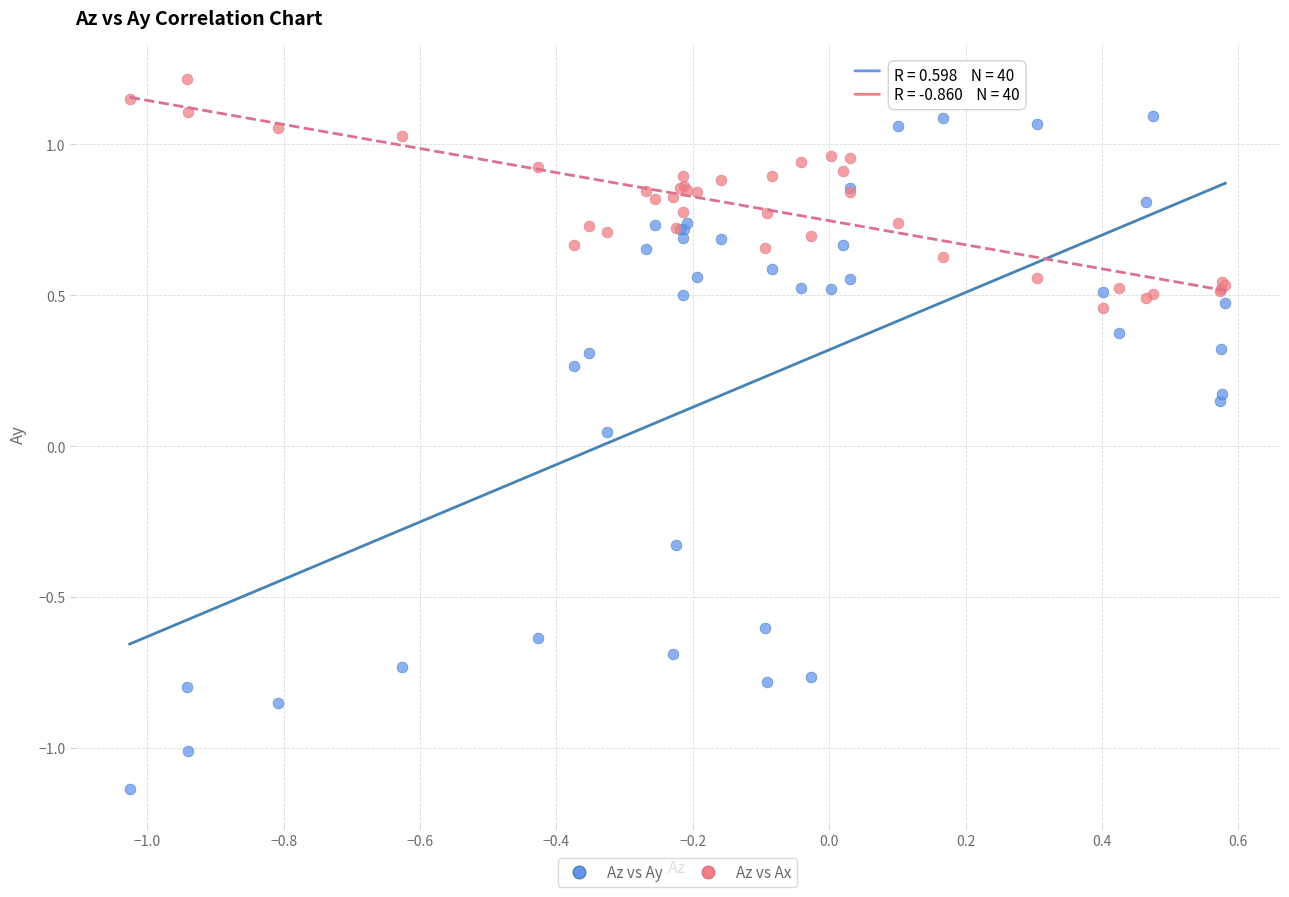

Which series has the largest Y range (max minus min)?

Az vs Ay